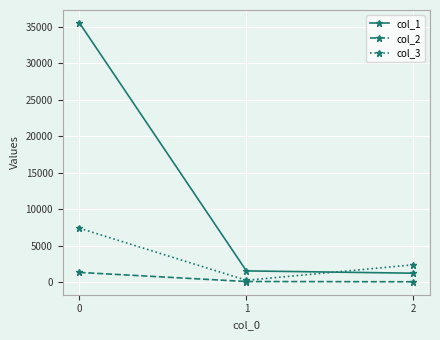

What is the greatest value displayed?

35528